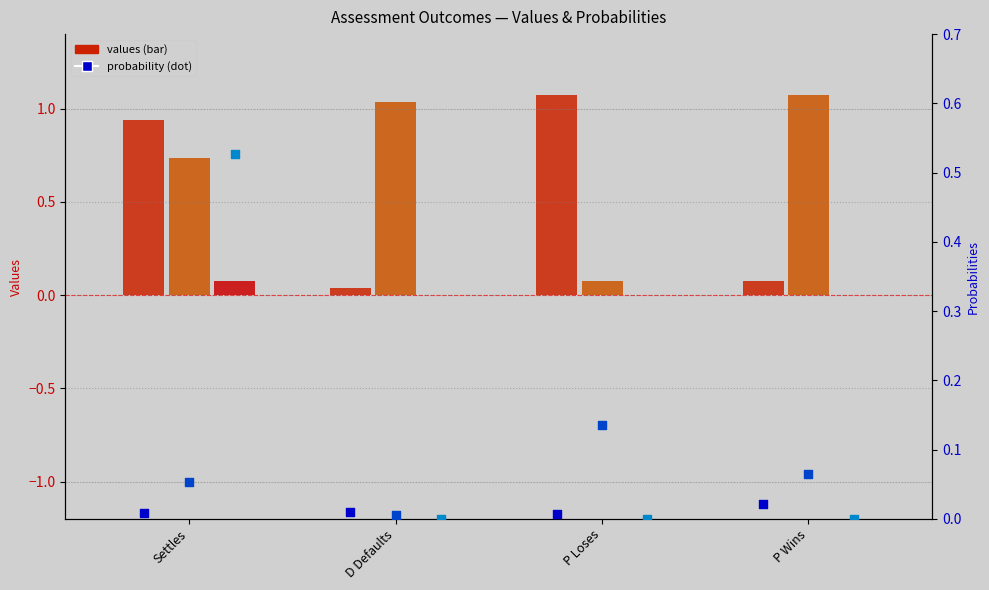

Is the value of Total Expenditures (probability) at P Wins greater than the value of False Negatives (value) at P Loses?

No